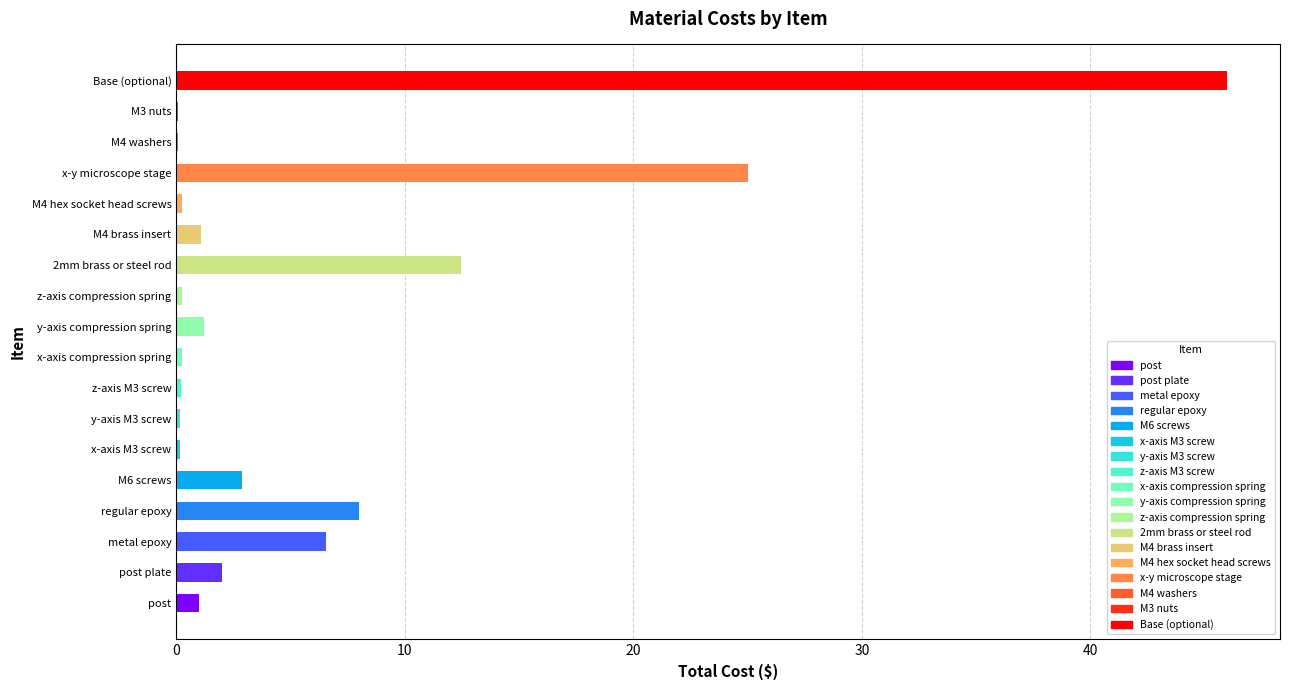

What is the sum of the values at y-axis compression spring and metal epoxy?

7.8